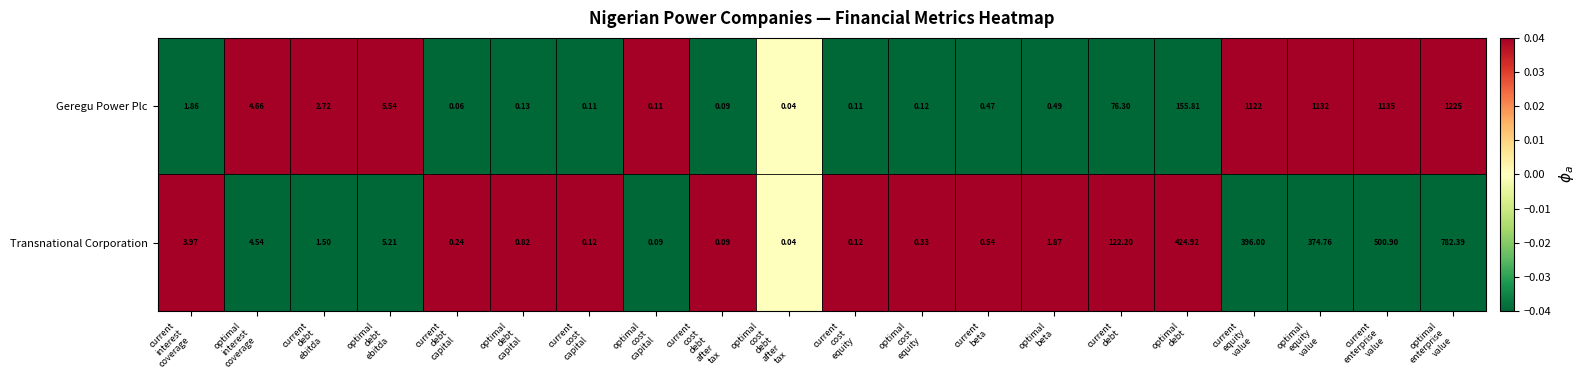

At optimal
interest
coverage, list the series in order from smallest to largest.

Transnational Corporation, Geregu Power Plc